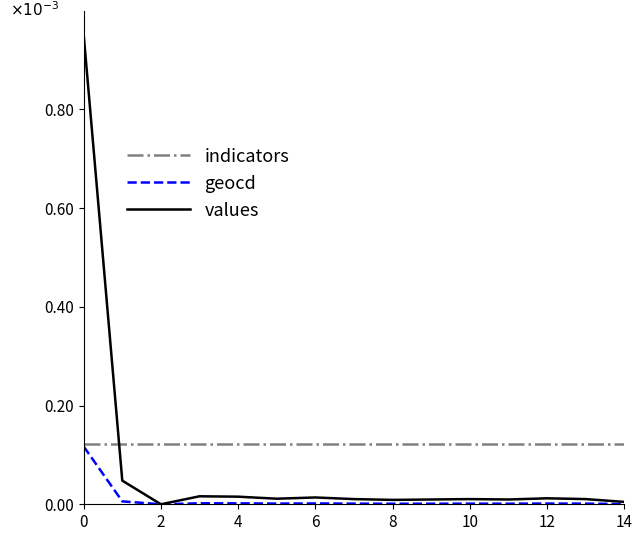

Which series has the largest total across all categories?

indicators